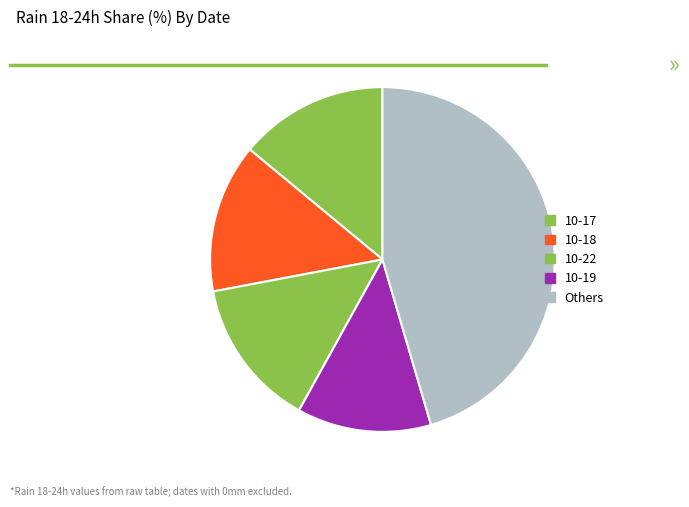

Count the number of slices in the pie.

5